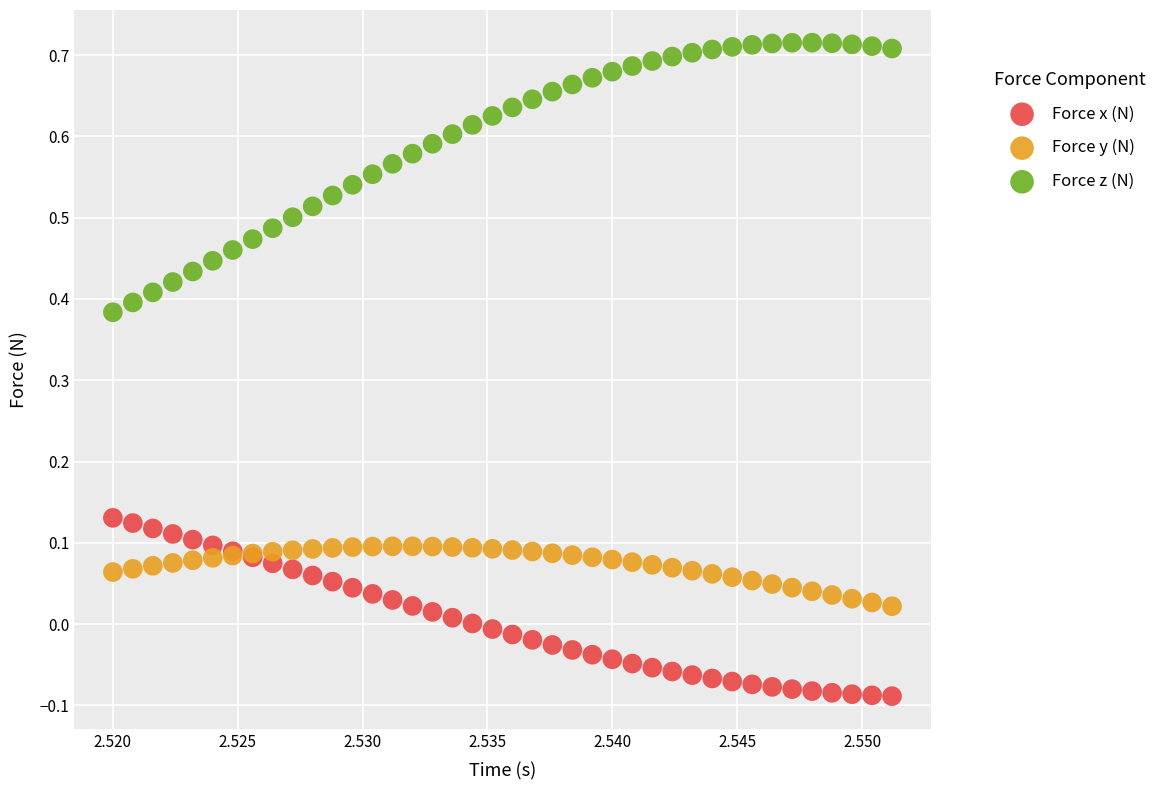

What are all the series names shown in the legend?

Force x (N), Force y (N), Force z (N)